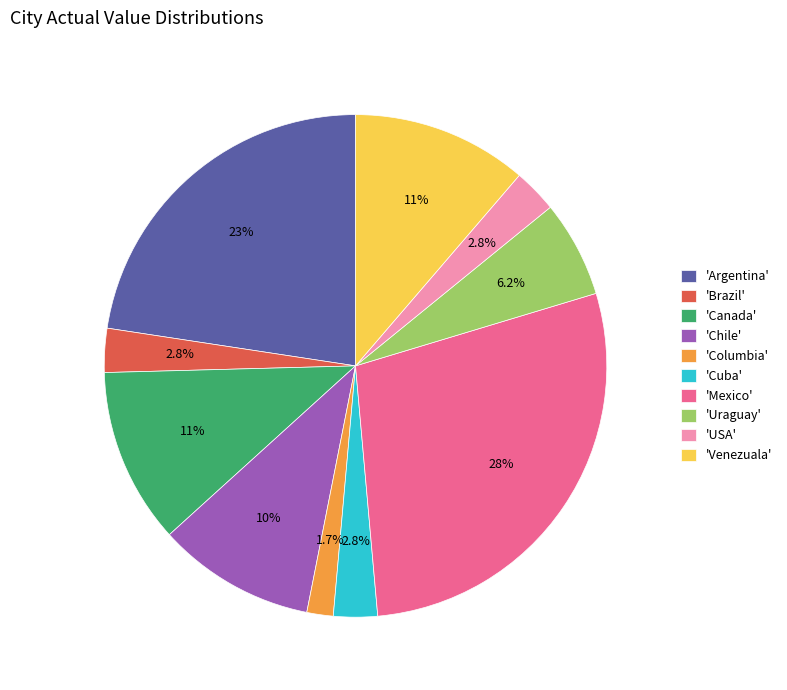

Is there any slice that represents more than half of the pie?

No